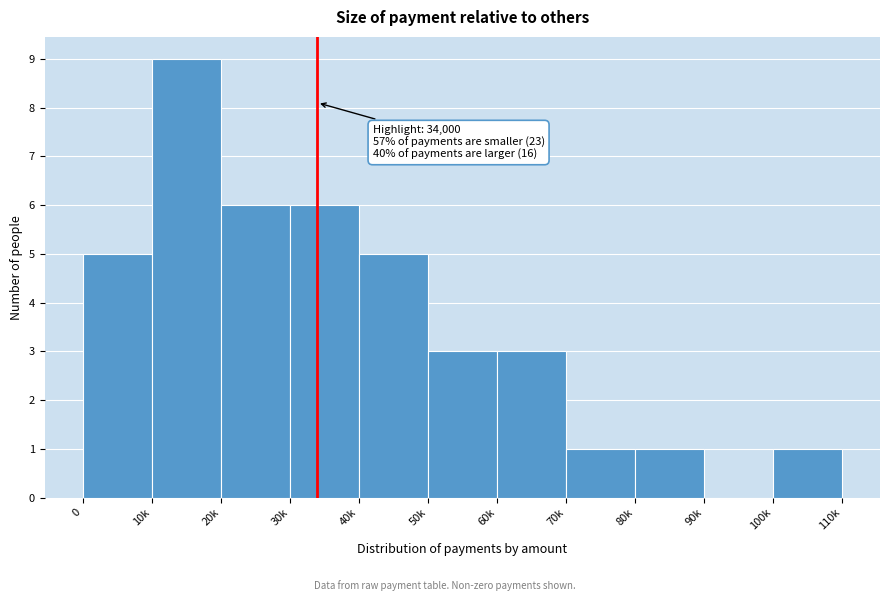

Reading right to left, extract all data points from this chart.

100k=1	90k=0	80k=1	70k=1	60k=3	50k=3	40k=5	30k=6	20k=6	10k=9	0=5